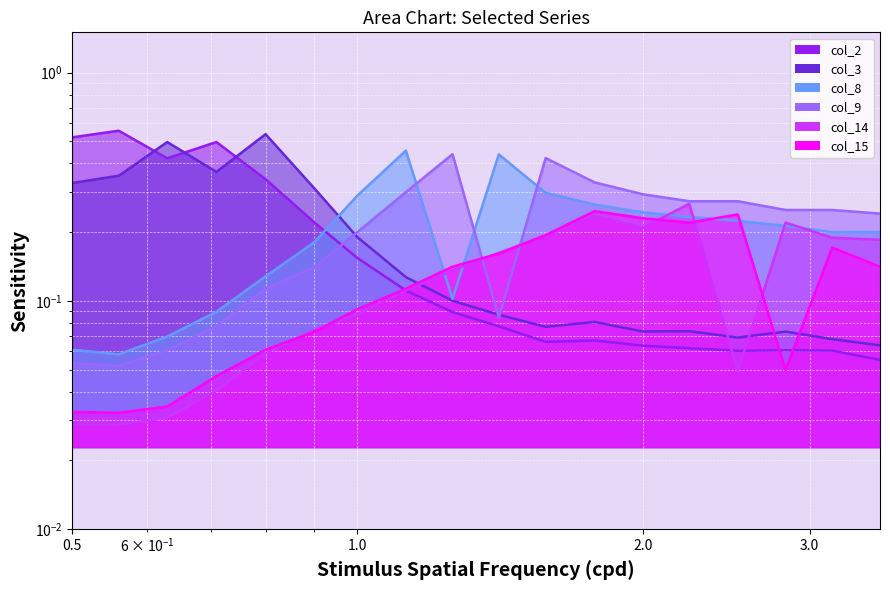

What is the spread (max minus min) of values at 1.0?

0.2